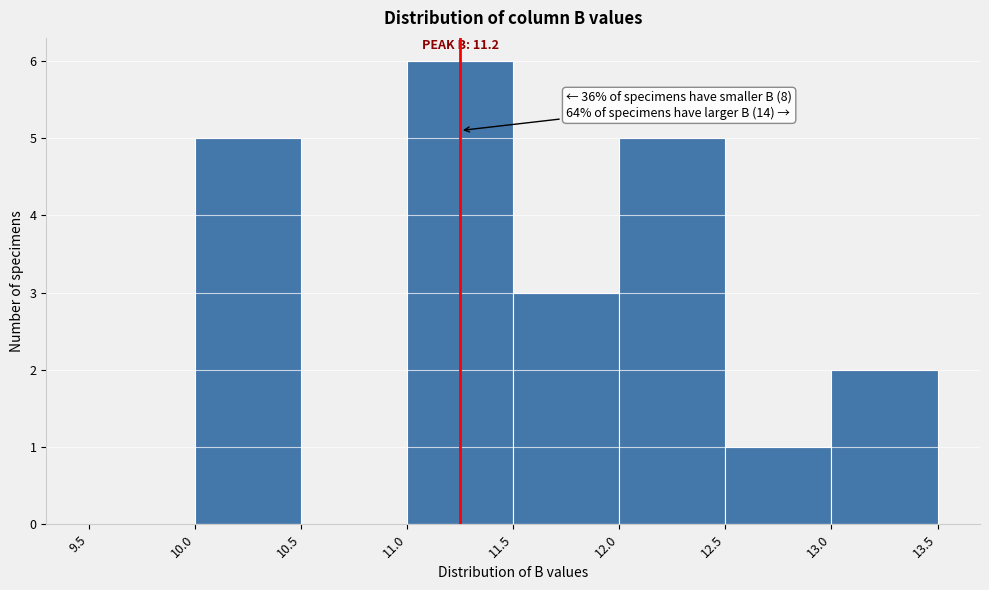

Over which range of the x-axis is the bar tallest?

11.0 to 11.5